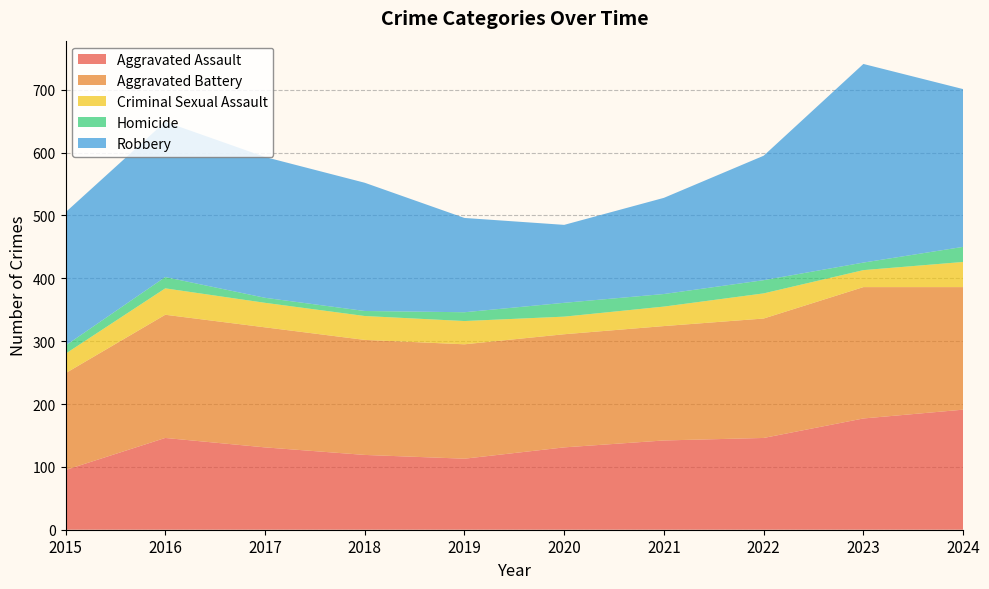

Reading left to right, extract all data points from this chart.

Aggravated Assault: 95	146	131	119	113	131	142	146	177	191
Aggravated Battery: 154	196	191	183	182	180	182	190	209	195
Criminal Sexual Assault: 31	42	39	38	37	28	31	40	27	40
Homicide: 13	18	8	8	14	22	20	21	12	24
Robbery: 212	247	224	204	150	124	153	198	316	251